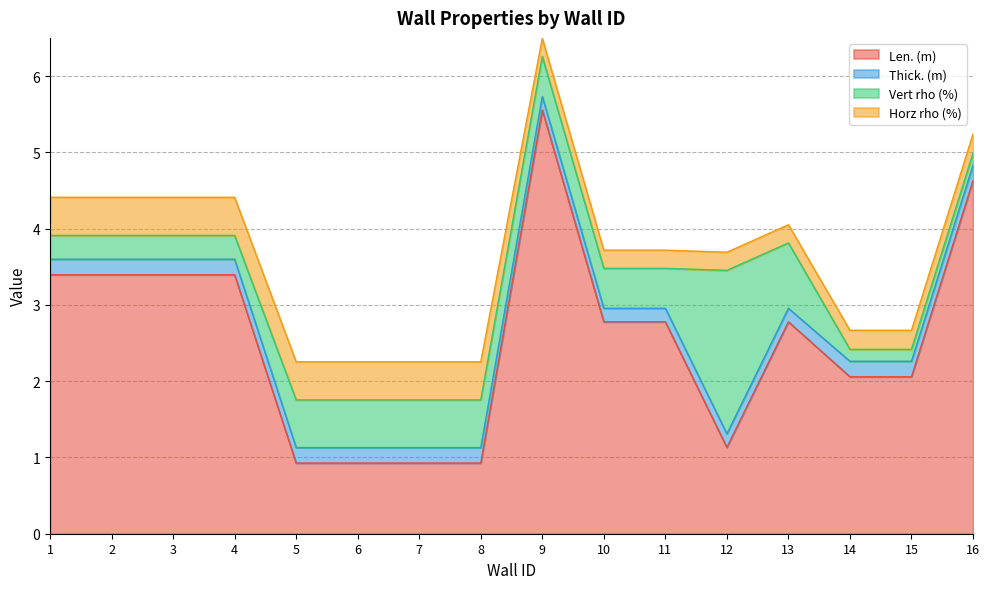

Count the Thick. (m) values in the range 0 to 1.

16